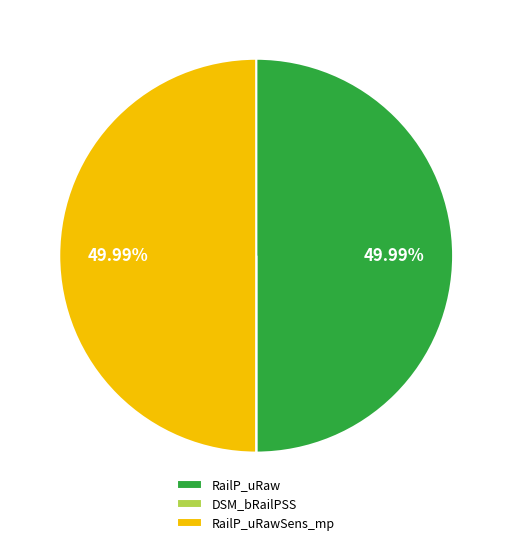

What is the ratio of the value at RailP_uRawSens_mp to the value at RailP_uRaw?

1.0